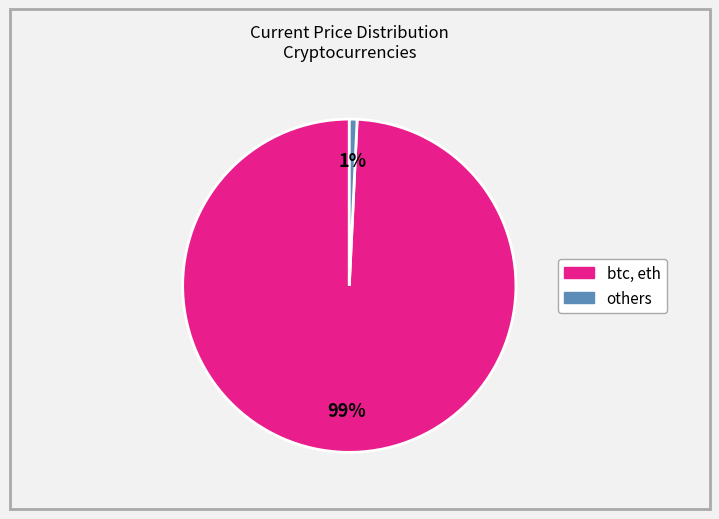

To the nearest percent, what is the difference between the largest and smallest slice percentages?

98%